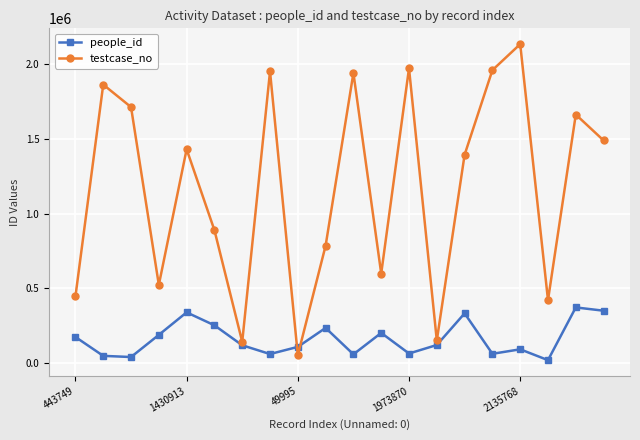

List the series in order of their peak value, lowest first.

people_id, testcase_no